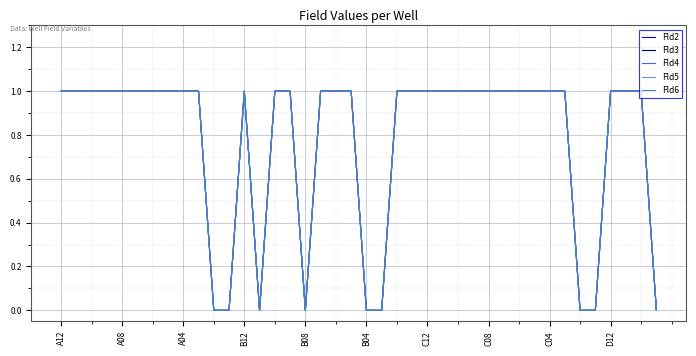

True or false: Fld2 and Fld3 cross at least once.

False